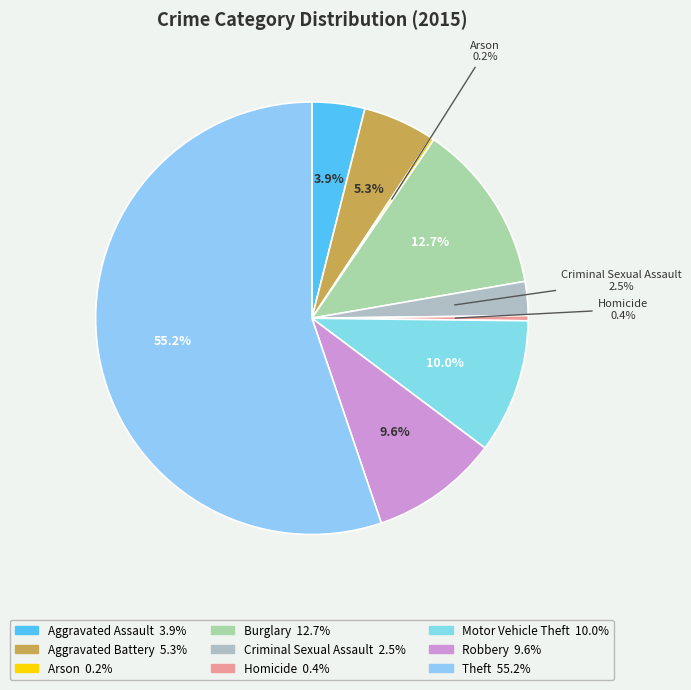

Which slice is the largest?

Theft